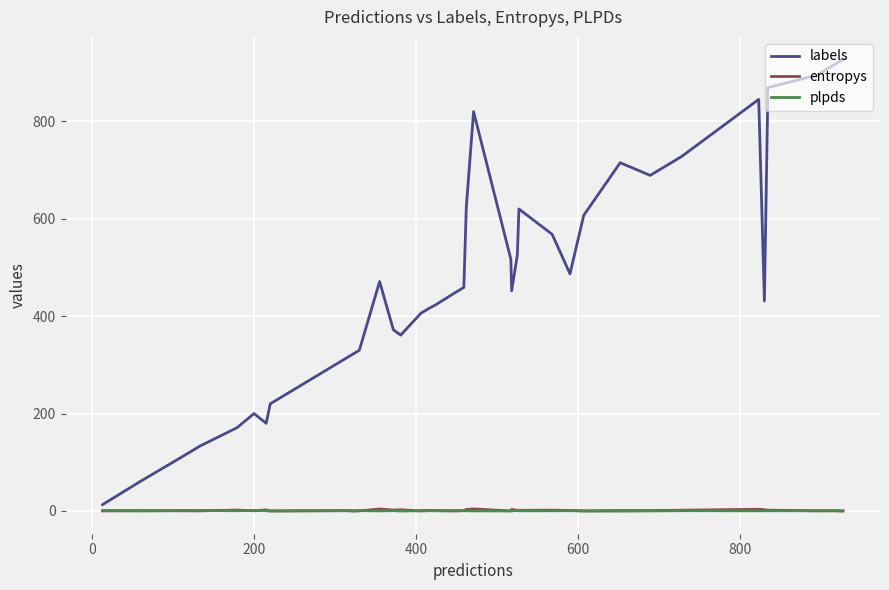

Count the number of data series in this chart.

3